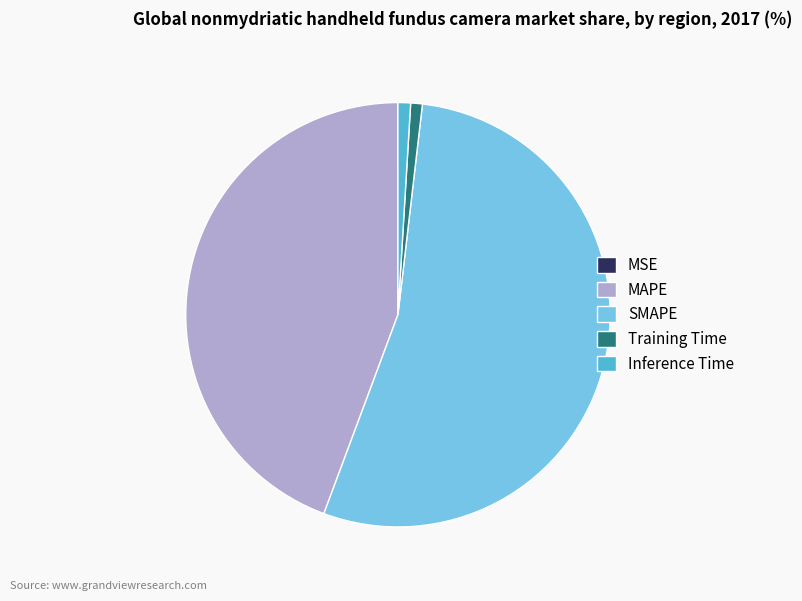

Do Training Time and SMAPE together represent more than half of the pie?

Yes